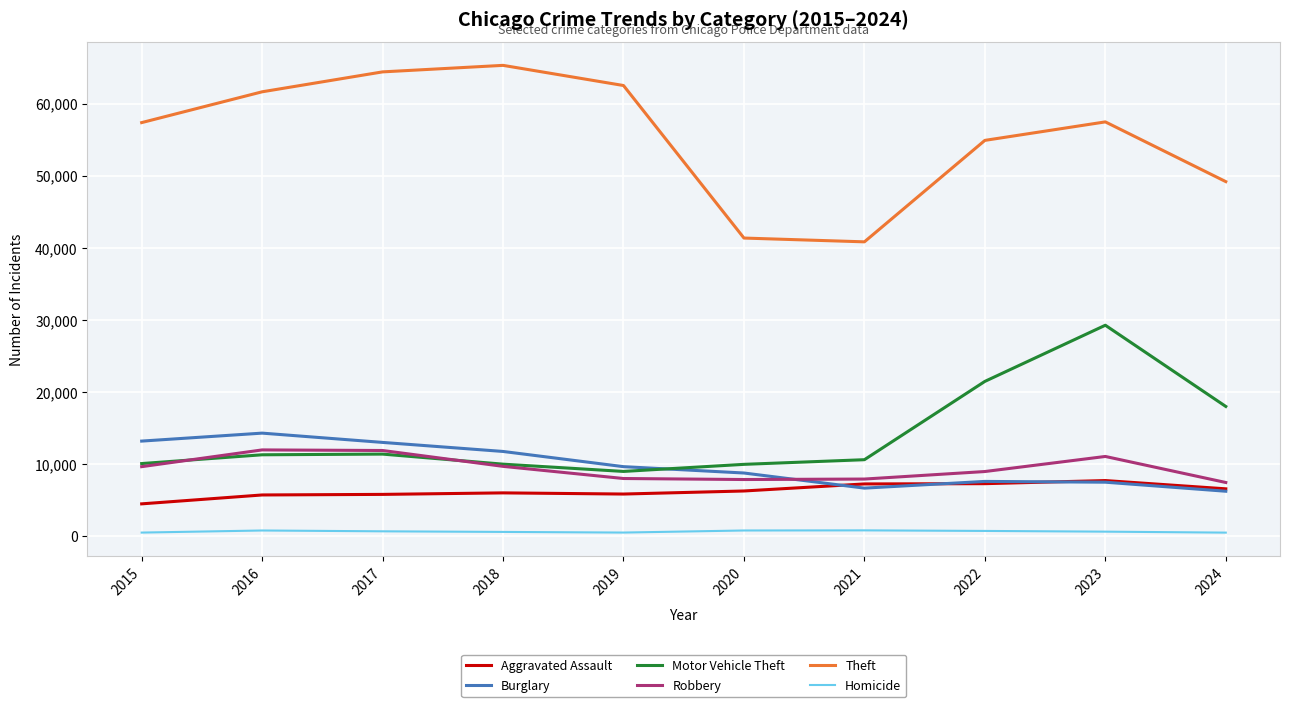

The value of Burglary at 2018 is 4381. True or false?

False